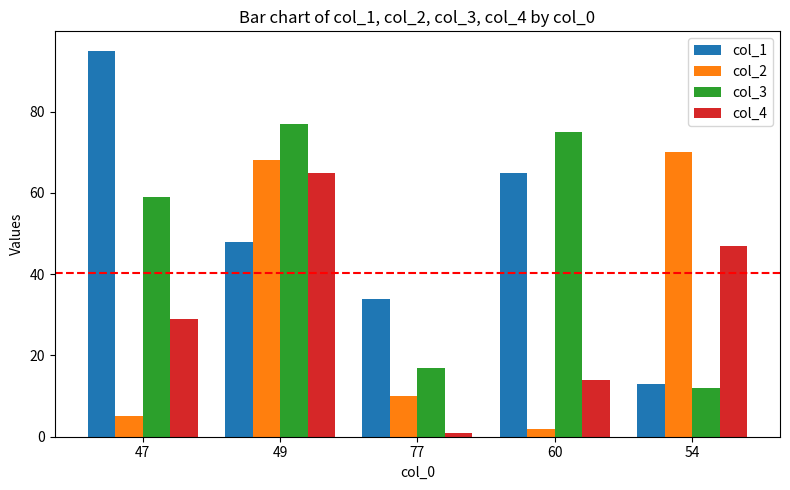

What is the approximate value of col_3 at 60?

75